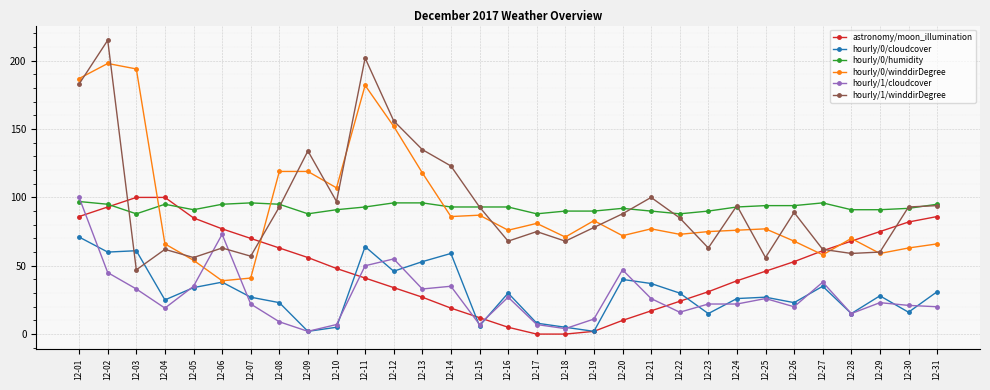

Reading left to right, extract all data points from this chart.

astronomy/moon_illumination: 86	93	100	100	85	77	70	63	56	48	41	34	27	19	12	5	0	0	2	10	17	24	31	39	46	53	61	68	75	82	86
hourly/0/cloudcover: 71	60	61	25	34	38	27	23	2	5	64	46	53	59	6	30	8	5	2	40	37	30	15	26	27	23	35	15	28	16	31
hourly/0/humidity: 97	95	88	95	91	95	96	95	88	91	93	96	96	93	93	93	88	90	90	92	90	88	90	93	94	94	96	91	91	92	95
hourly/0/winddirDegree: 187	198	194	66	54	39	41	119	119	107	182	152	118	86	87	76	81	71	83	72	77	73	75	76	77	68	58	70	59	63	66
hourly/1/cloudcover: 100	45	33	19	35	73	22	9	2	7	50	55	33	35	7	27	7	4	11	47	26	16	22	22	26	20	38	15	23	21	20
hourly/1/winddirDegree: 183	215	47	62	56	63	57	93	134	97	202	156	135	123	93	68	75	68	78	88	100	85	63	94	56	89	62	59	60	93	94